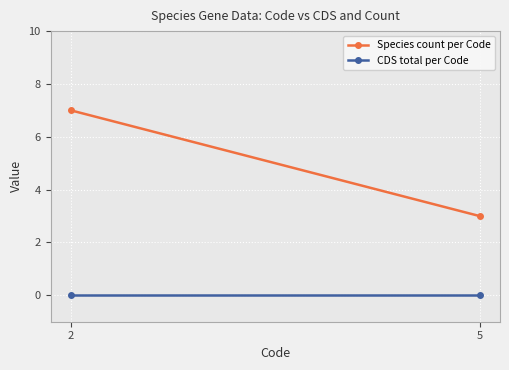

The Species count per Code series shows 2 at 5. True or false?

False